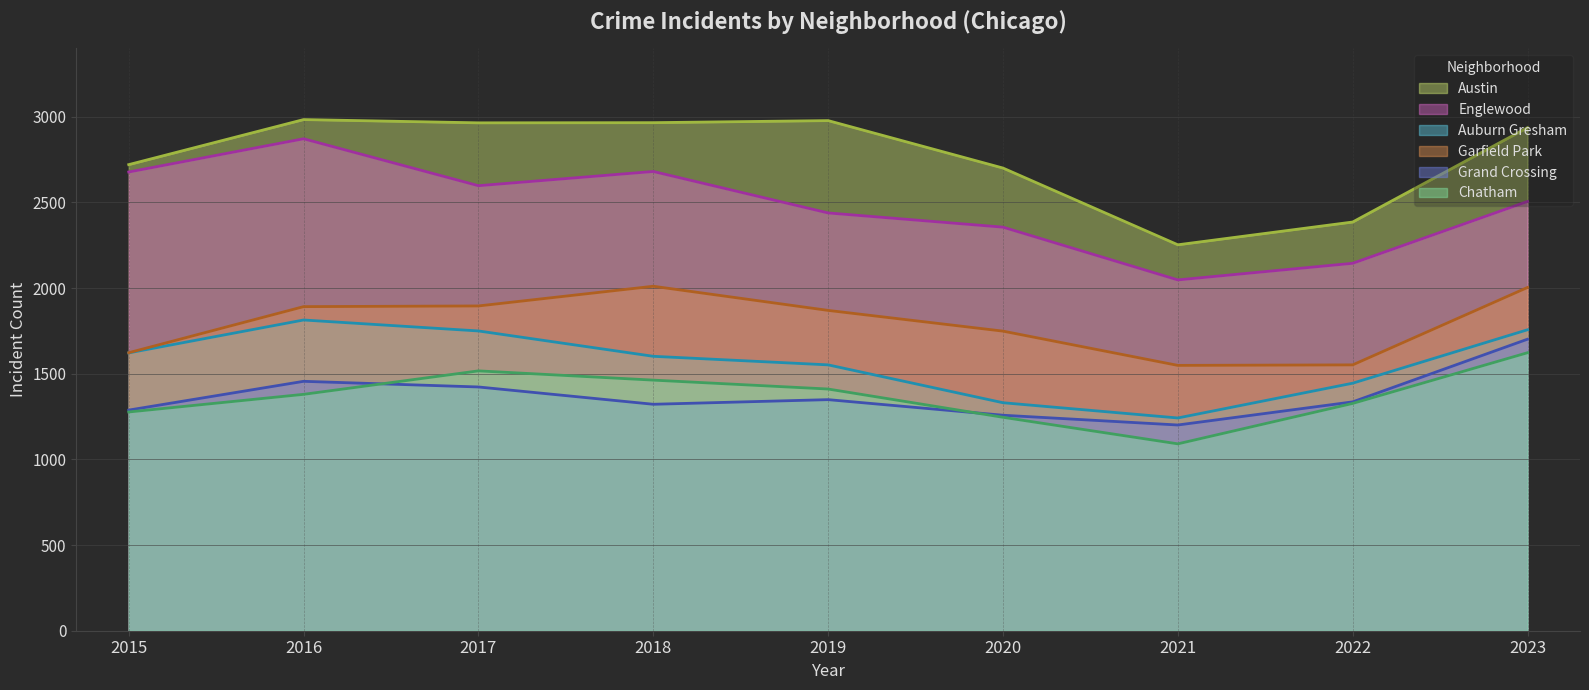

At which category is the sum across all series the highest?

2023